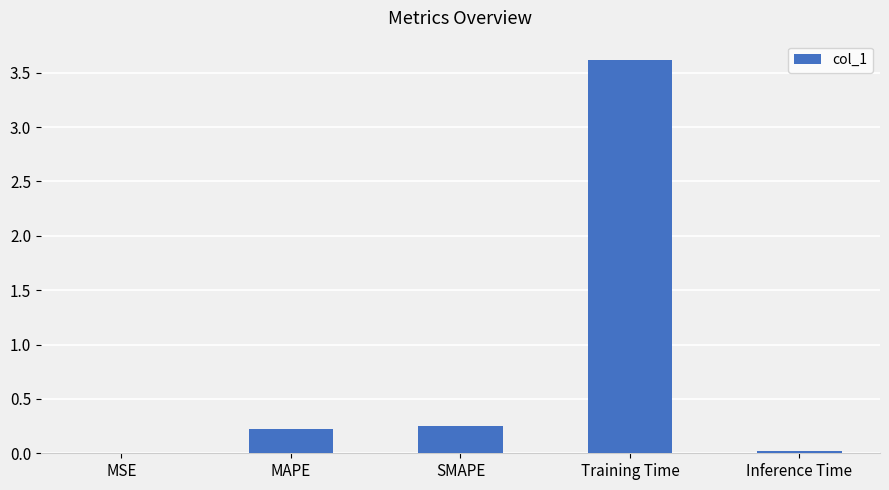

At which category does the chart reach its peak across all series?

Training Time